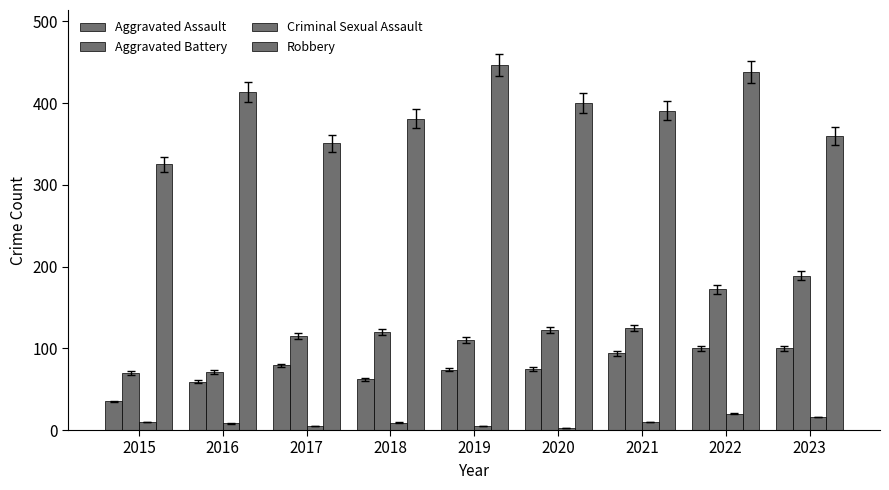

What is the approximate value of Criminal Sexual Assault at 2016?

8